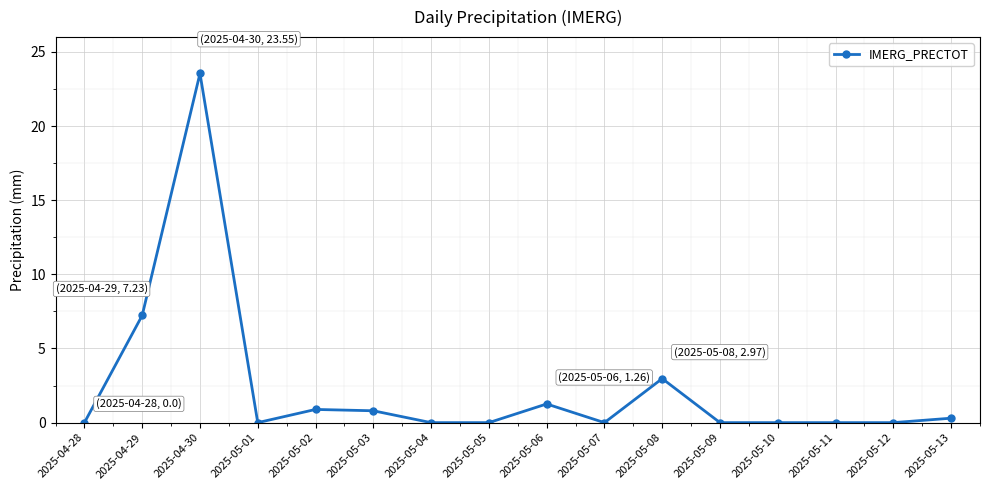

What is the label of the 3rd point from the left?

2025-04-30